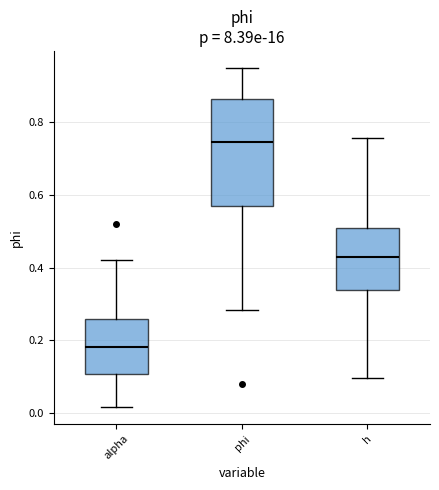

Reading left to right, read every box against the y-axis: the position of its median line, the range the box covers, and the ends of its whiskers. The values are not printed on the chart, so give them approximately, as read against the axis.

alpha: median 0.18, box 0.10 to 0.26, whiskers 0.02 to 0.42
phi: median 0.74, box 0.58 to 0.86, whiskers 0.28 to 0.94
h: median 0.44, box 0.34 to 0.50, whiskers 0.10 to 0.76